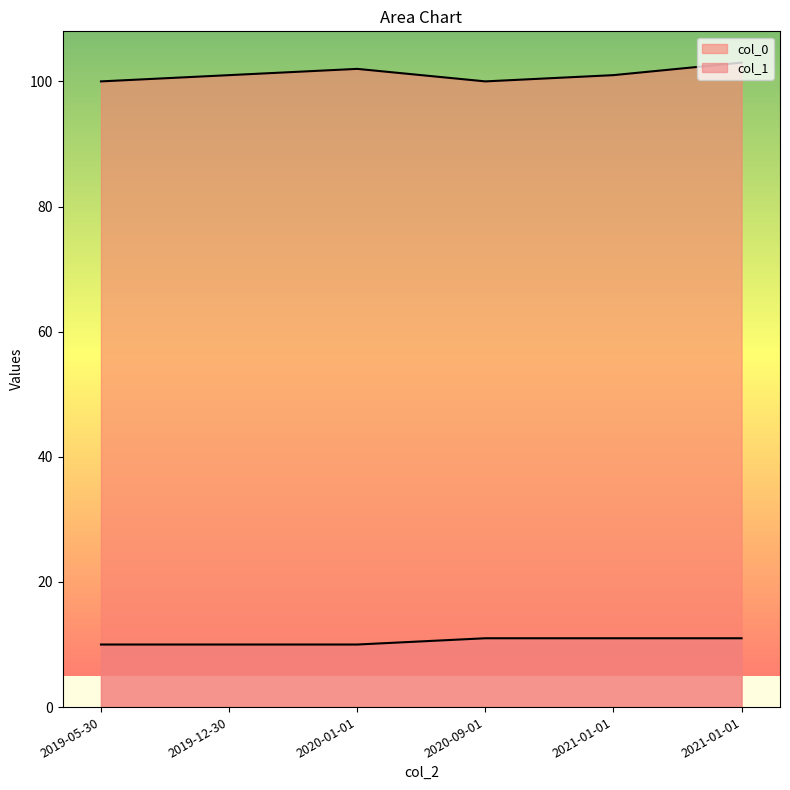

True or false: col_1 and col_0 cross at least once.

False